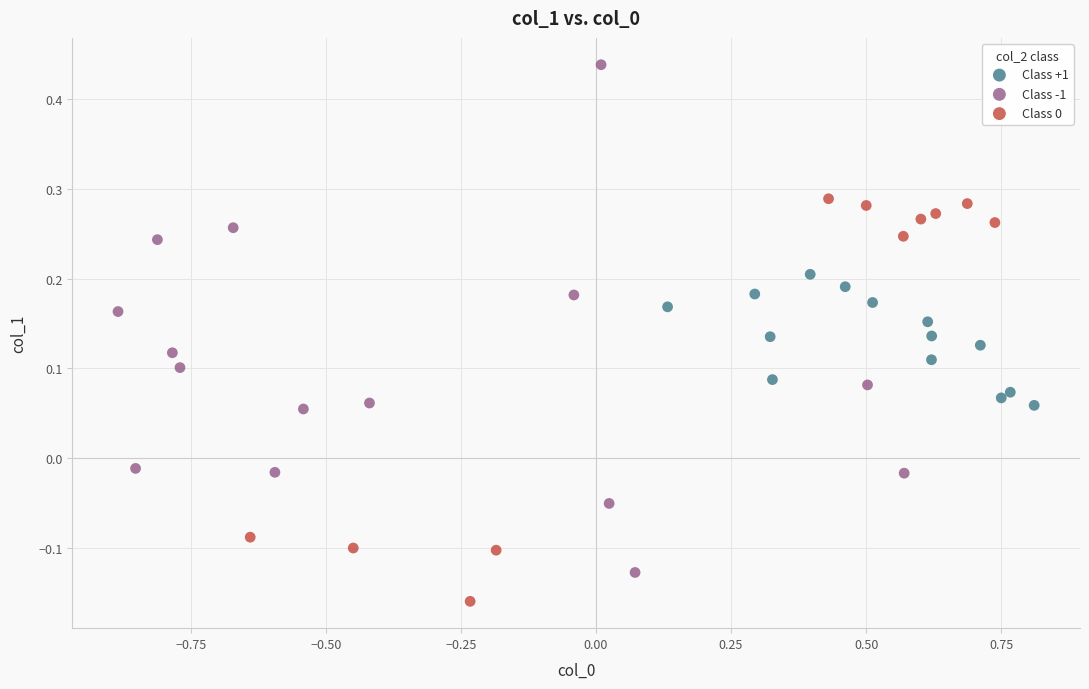

Which series has the widest spread of Y values?

Class -1